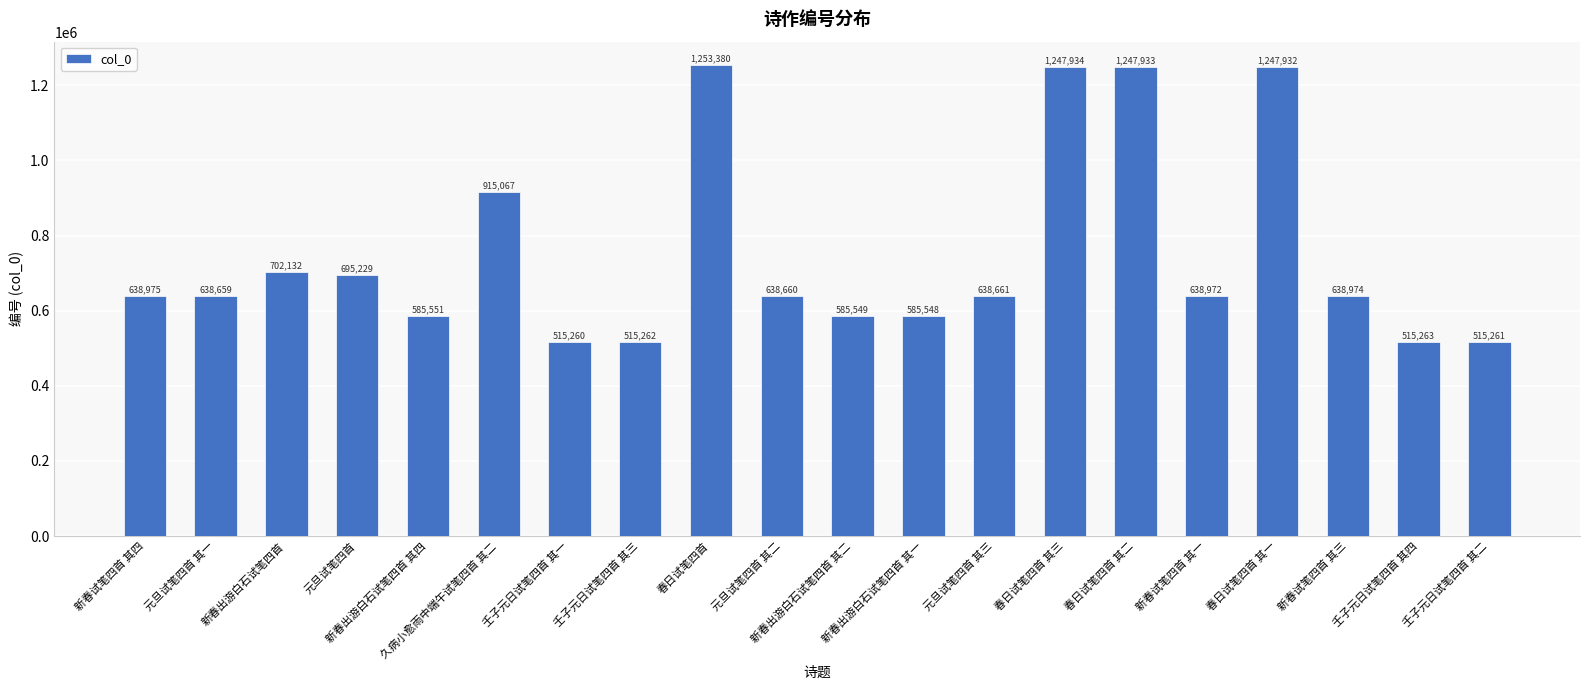

Approximately how many times larger is the value at 新春出游白石试笔四首 其四 compared to 元旦试笔四首 其一?

0.9